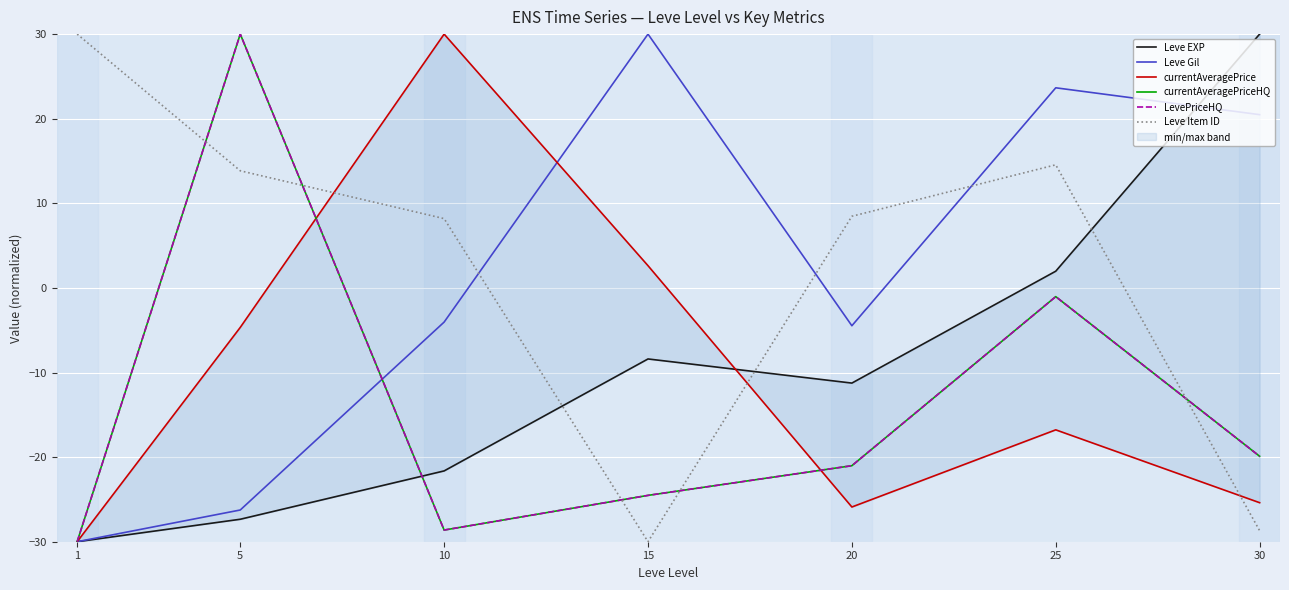

Reading right to left, transcribe all the data shown in this chart.

Leve EXP: 30=30.0	25=2.0	20=-11.2	15=-8.4	10=-21.6	5=-27.3	1=-30.0
Leve Gil: 30=20.5	25=23.7	20=-4.5	15=30.0	10=-4.0	5=-26.2	1=-30.0
currentAveragePrice: 30=-25.4	25=-16.8	20=-25.9	15=2.6	10=30.0	5=-4.7	1=-30.0
currentAveragePriceHQ: 30=-19.9	25=-1.0	20=-21.0	15=-24.5	10=-28.6	5=30.0	1=-30.0
LevePriceHQ: 30=-19.9	25=-1.0	20=-21.0	15=-24.5	10=-28.6	5=30.0	1=-30.0
Leve Item ID: 30=-28.7	25=14.6	20=8.5	15=-30.0	10=8.2	5=13.8	1=30.0